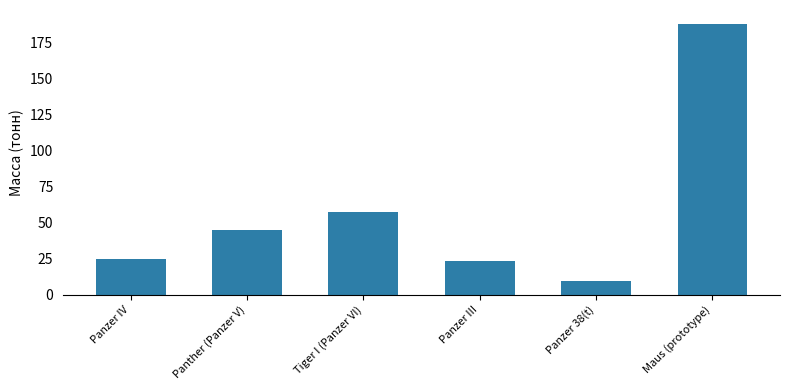

What is the maximum value shown in the chart?

188.0